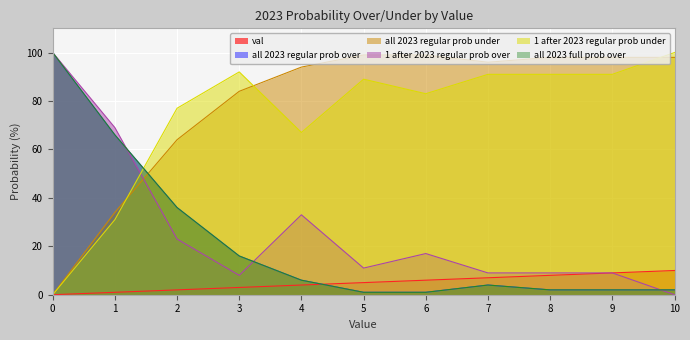

What is the average value of the 1 after 2023 regular prob under series?

74